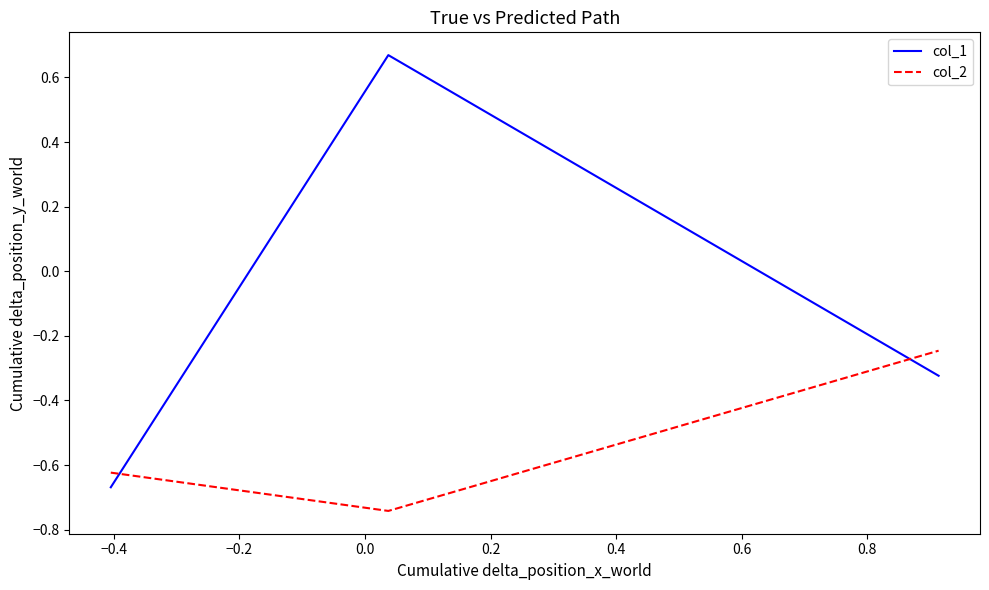

Which series has the widest spread of values?

col_1